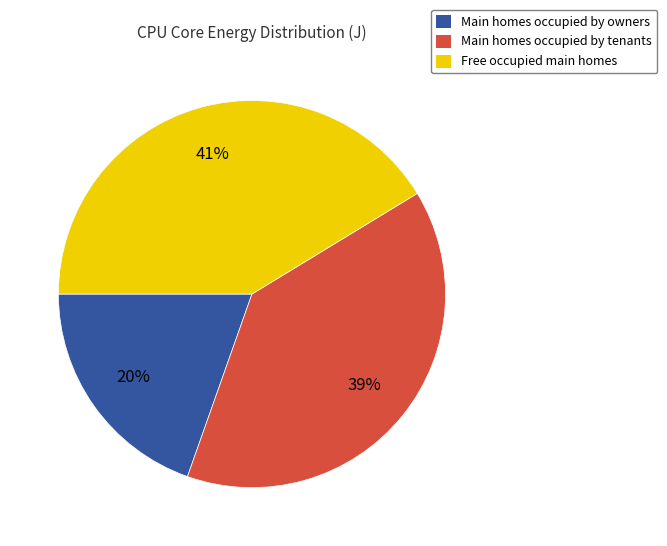

To the nearest percent, what is the average slice percentage?

33%